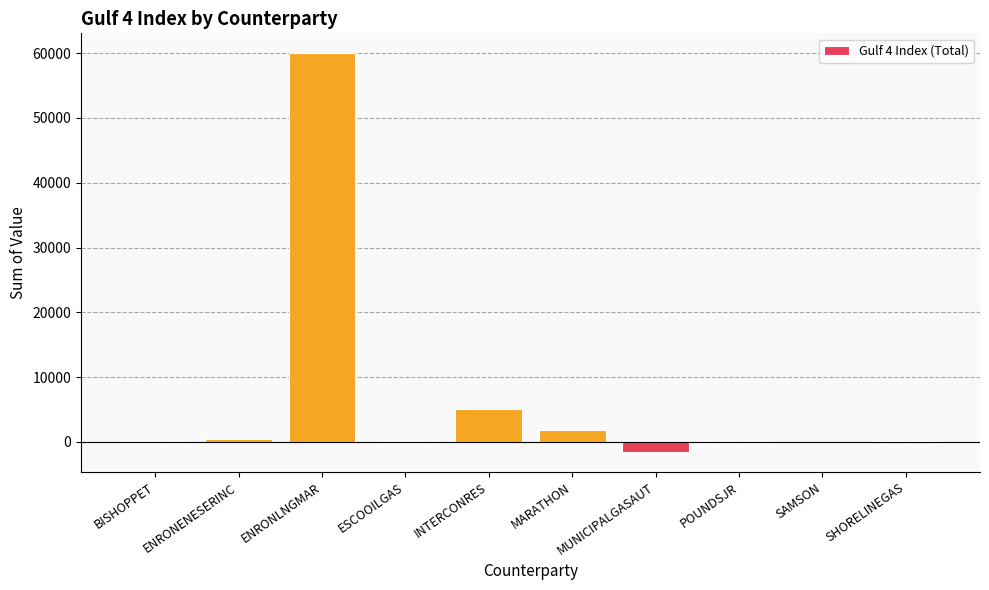

The value at SAMSON is -17.0. True or false?

True